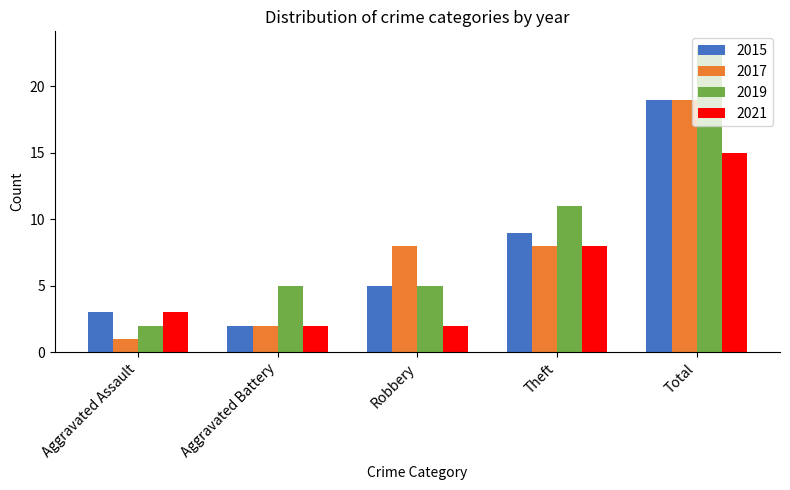

What is the label of the 1st bar from the right?

Total